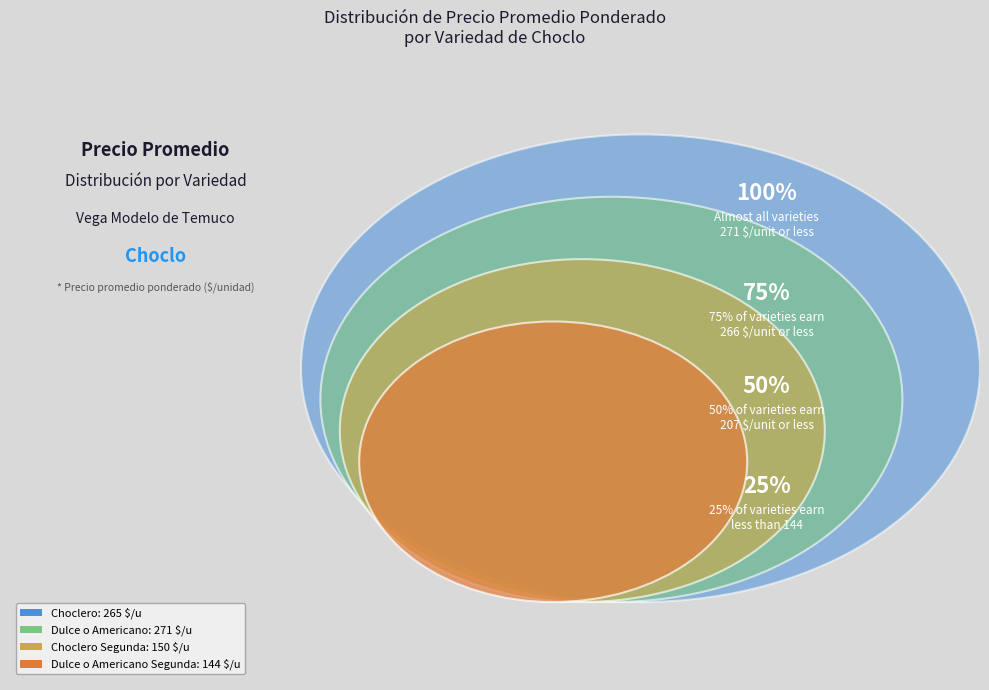

Between Choclero Segunda and Dulce o Americano, which is larger?

Dulce o Americano